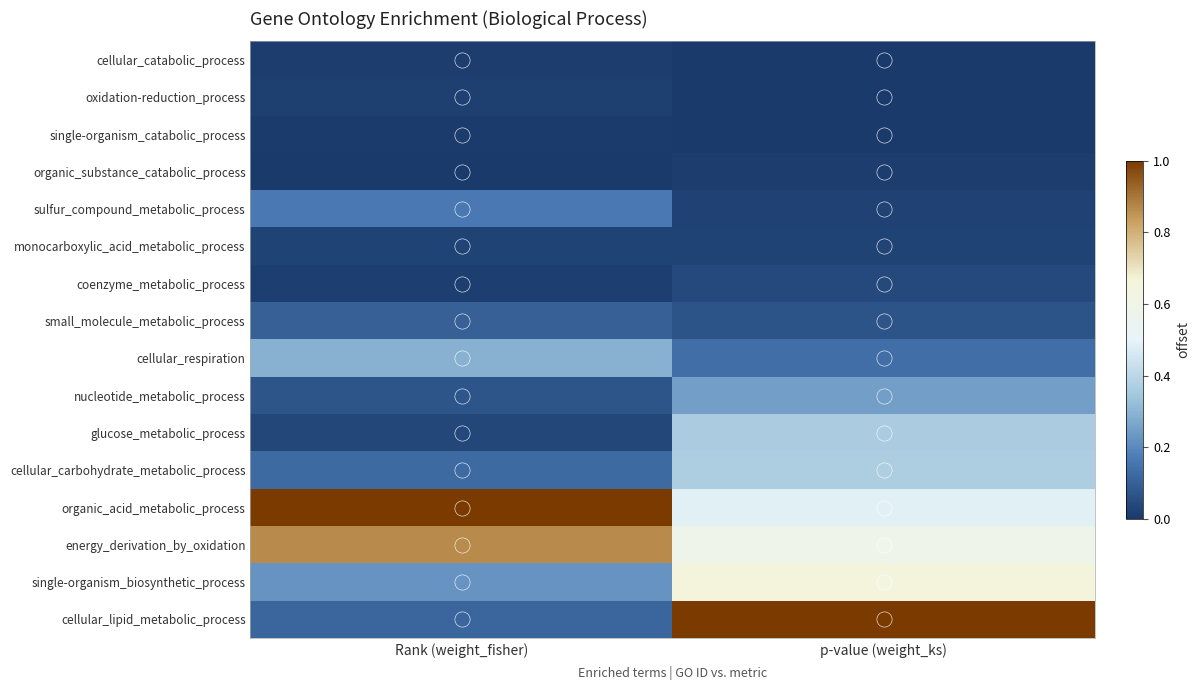

Which series has the largest range (max minus min)?

cellular_lipid_metabolic_process